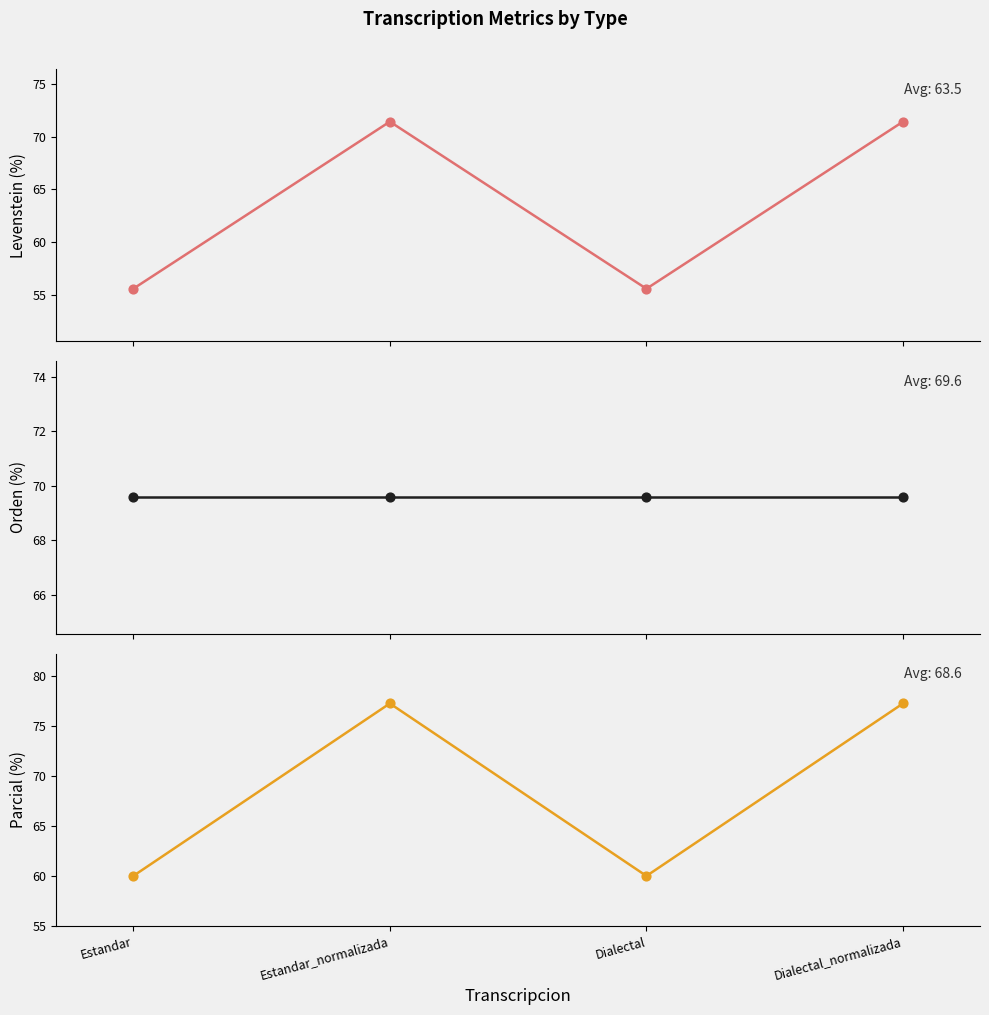

Which series reaches the maximum Y coordinate?

Parcial